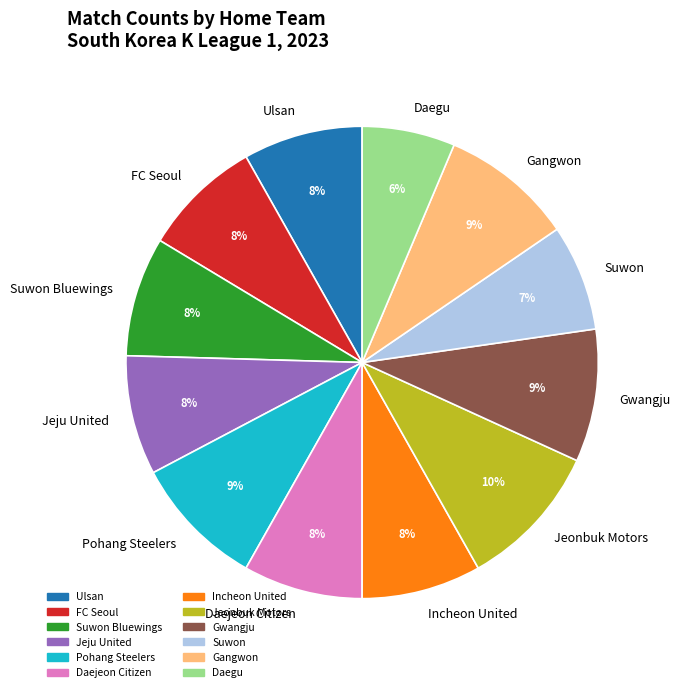

To the nearest percent, what percentage of the pie is Jeonbuk Motors?

10%